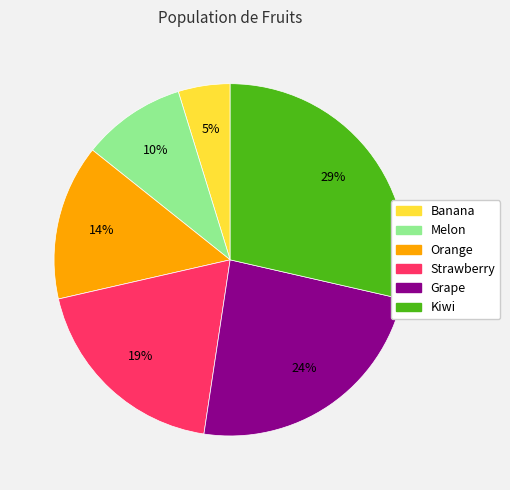

The Kiwi slice represents 23% of the pie. True or false?

False